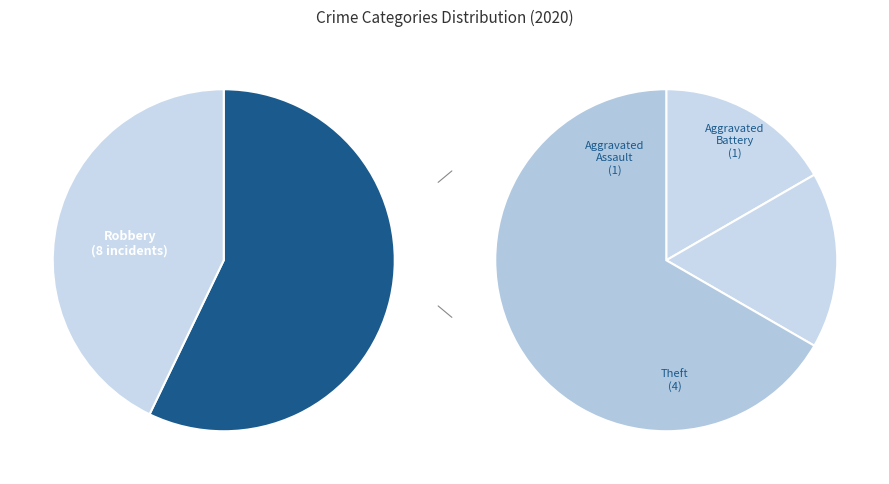

Which slice is the smallest?

Arson